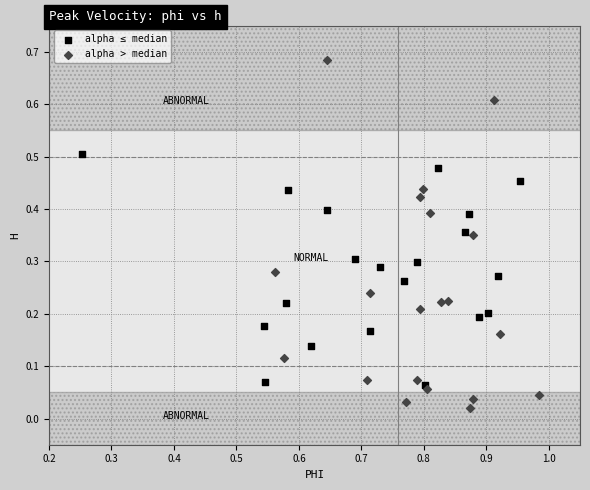

Which series contains the highest Y value?

alpha > median